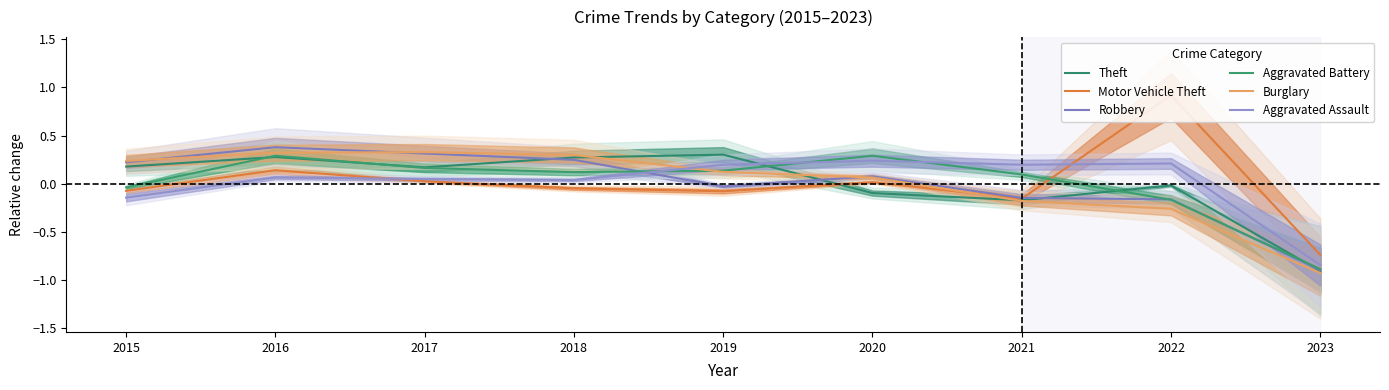

In Burglary, how many points are higher than both neighbors (excluding endpoints)?

1